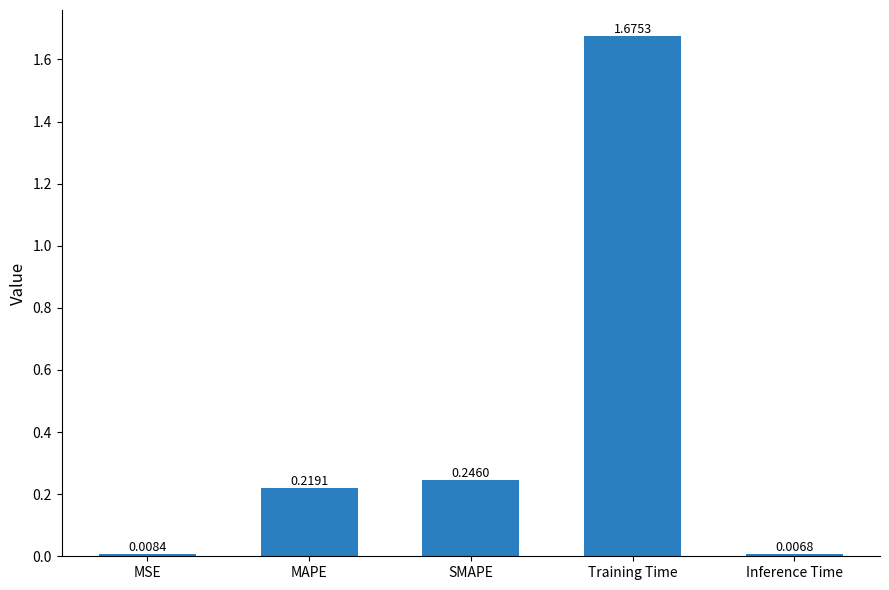

List the labels in order of value, largest first.

Training Time, SMAPE, MAPE, MSE, Inference Time